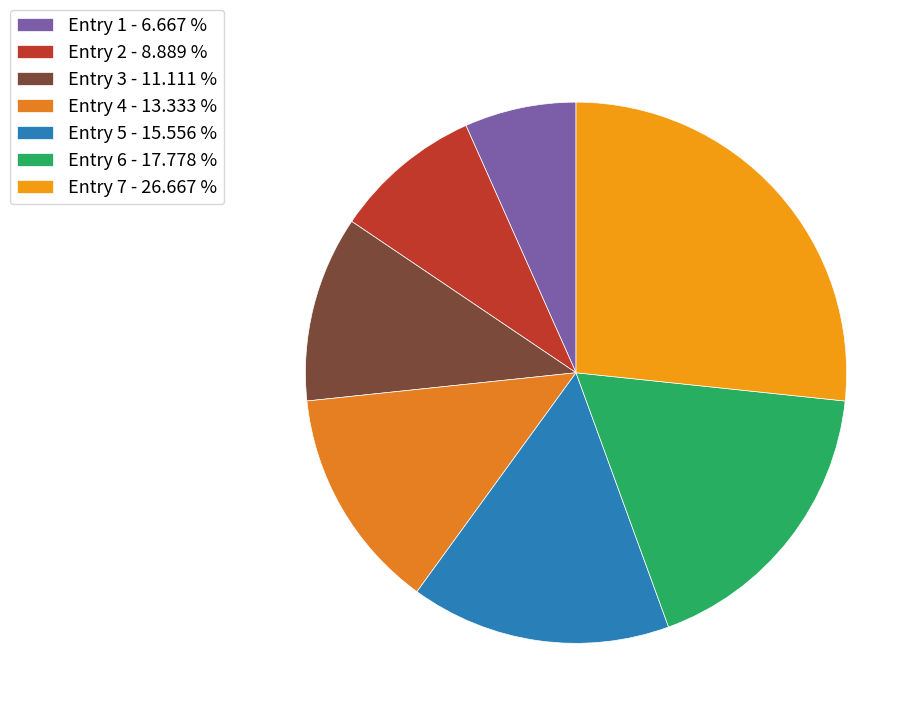

Which has a higher value, Entry 2 or Entry 6?

Entry 6